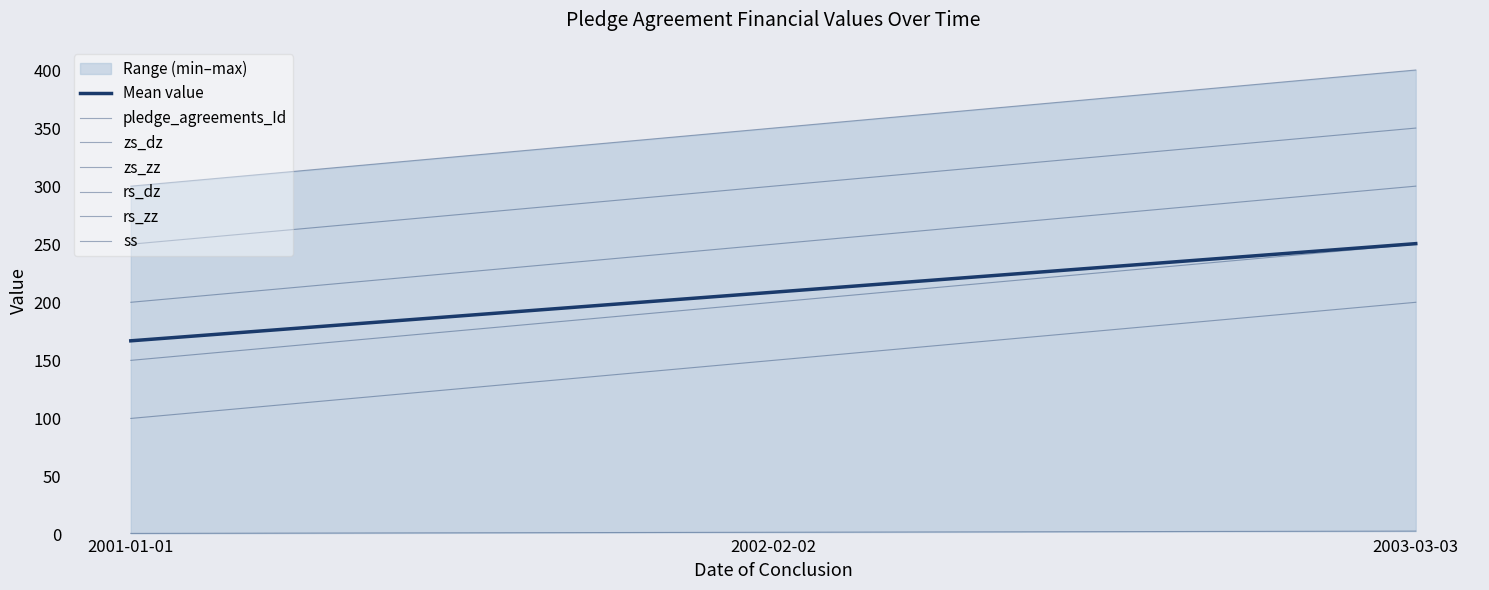

What is the label of the 3rd point from the right?

2001-01-01